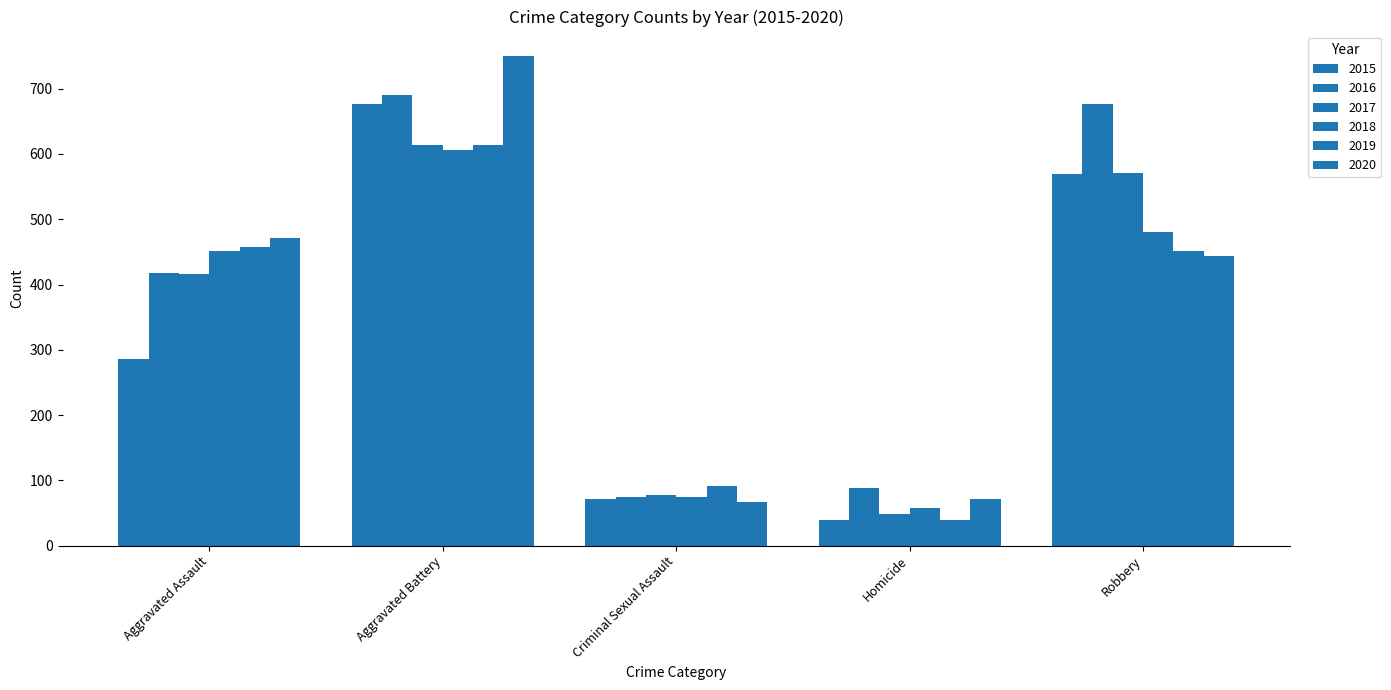

How many groups of bars are there?

5